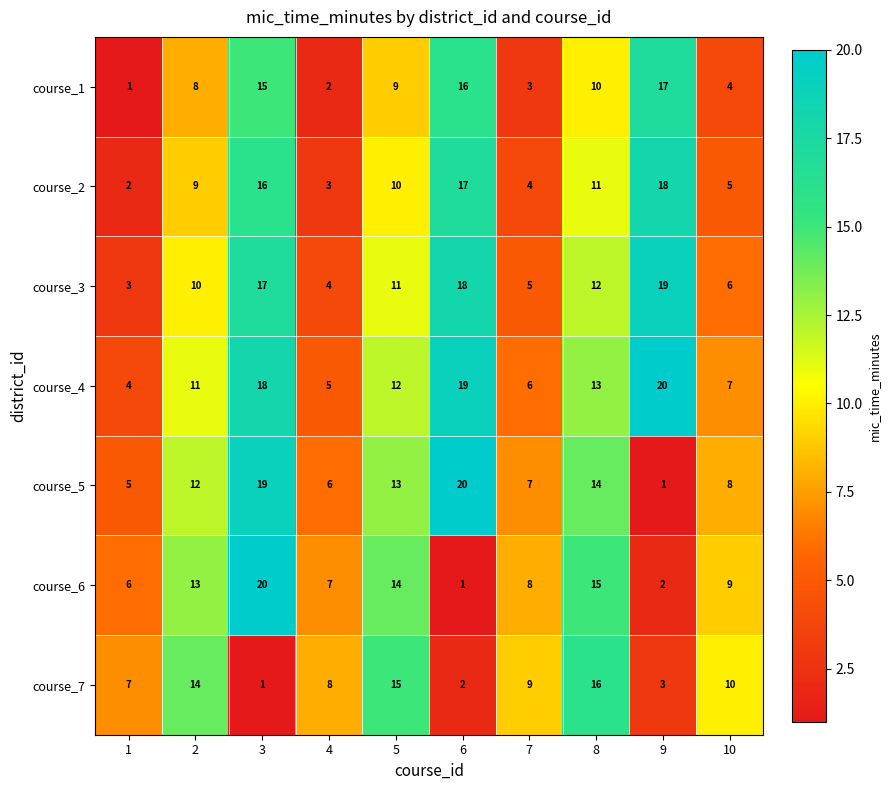

Between 3 and 8, which series saw the biggest shift?

course_7